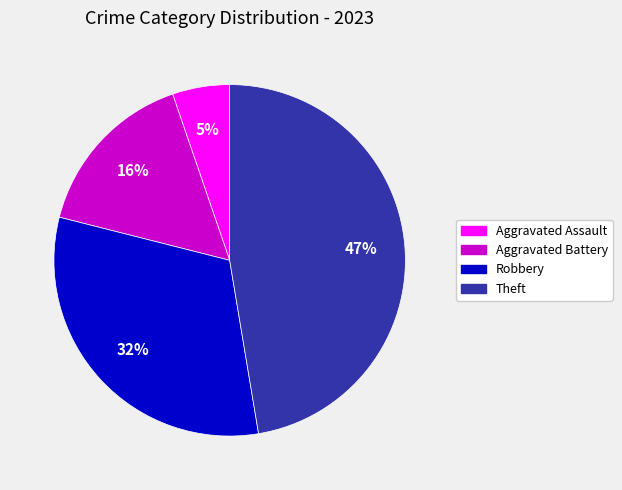

What percentage is the Aggravated Assault slice, to the nearest percent?

5%